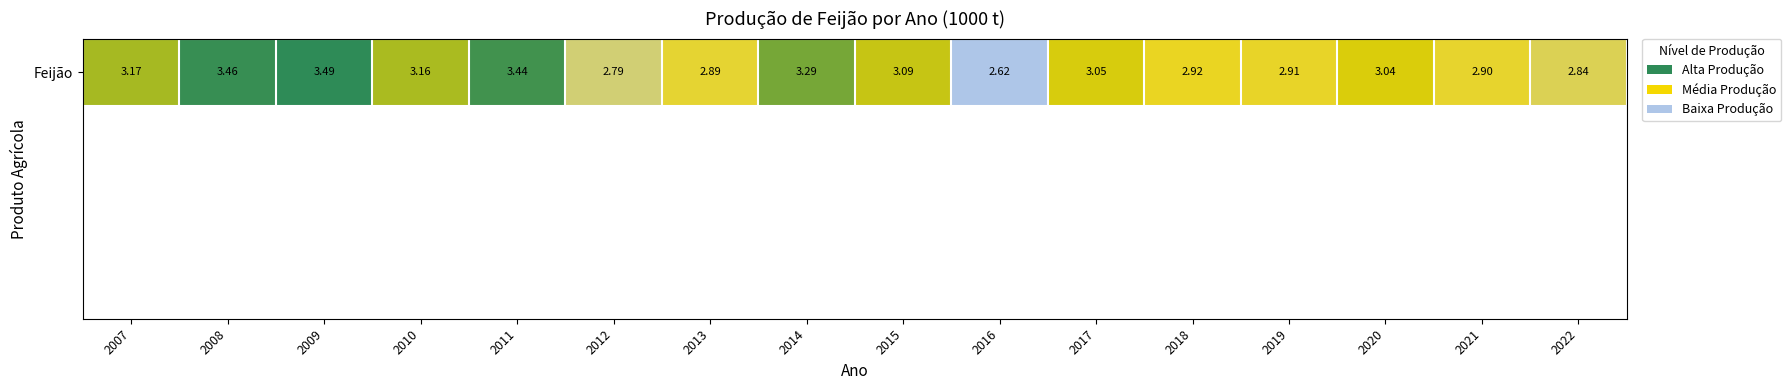

What is the average value?

3.1